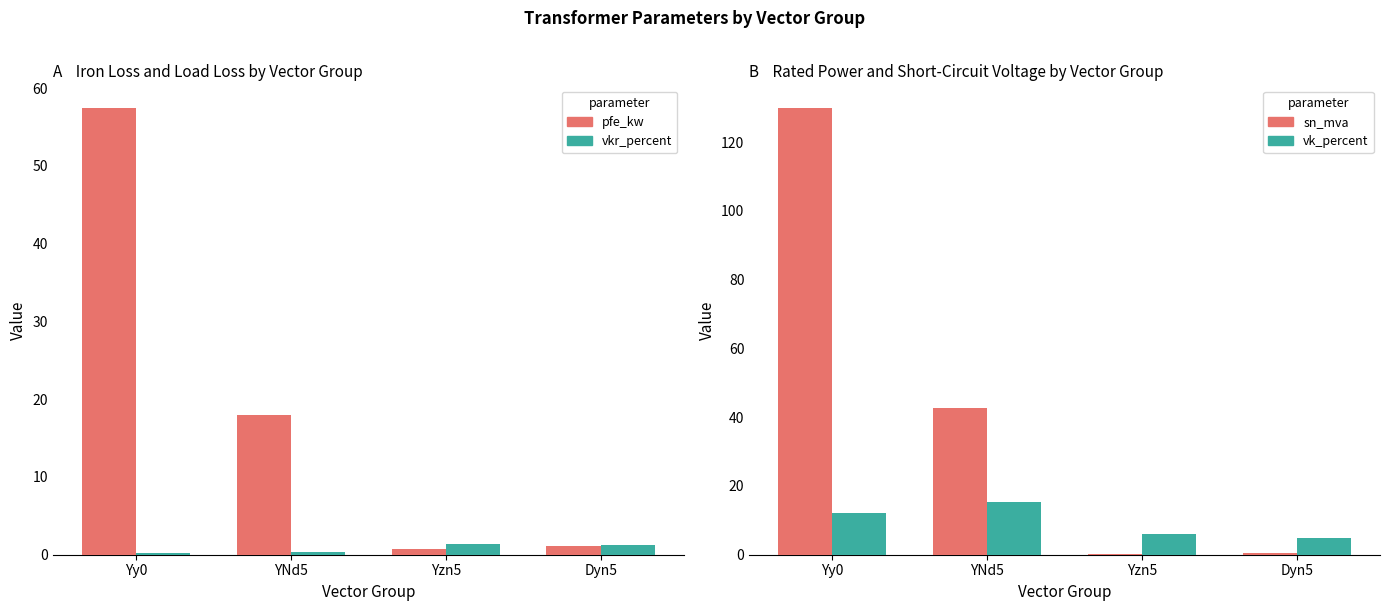

What position from the left is YNd5?

2